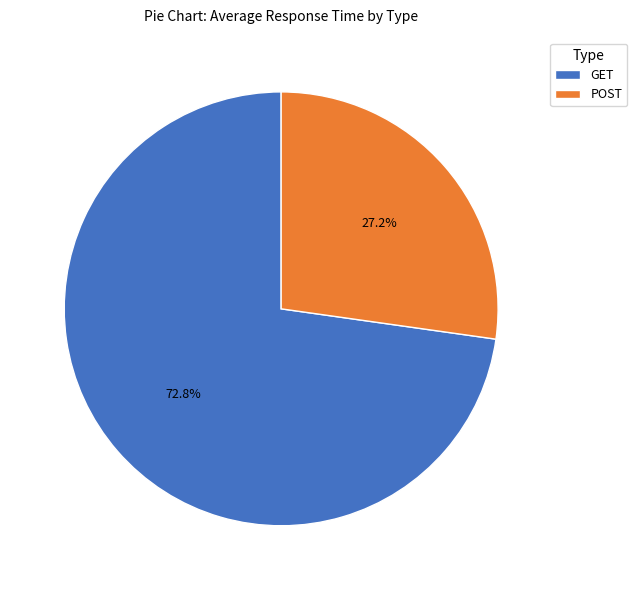

To the nearest percent, what percentage of the pie is POST?

27%